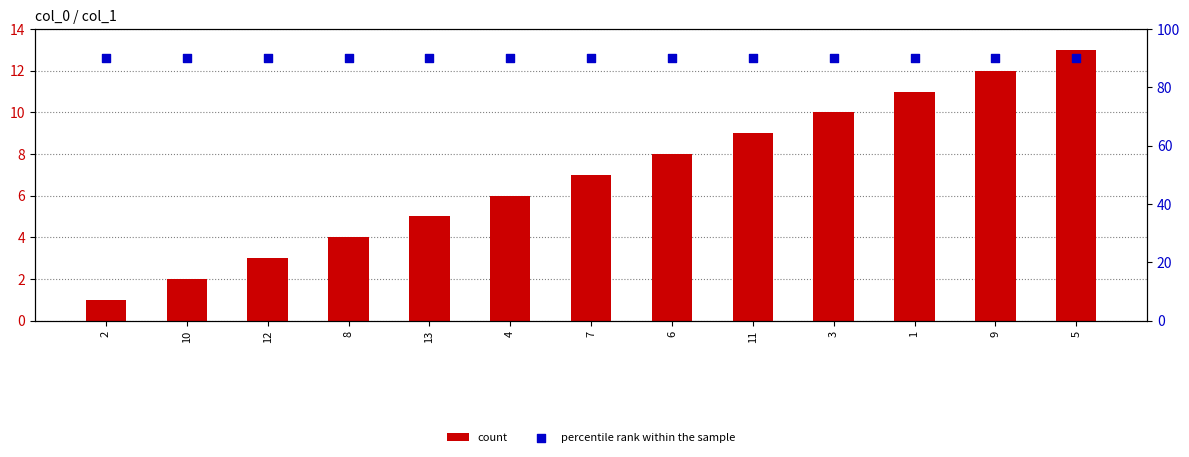

Which series has the widest spread of Y values?

count